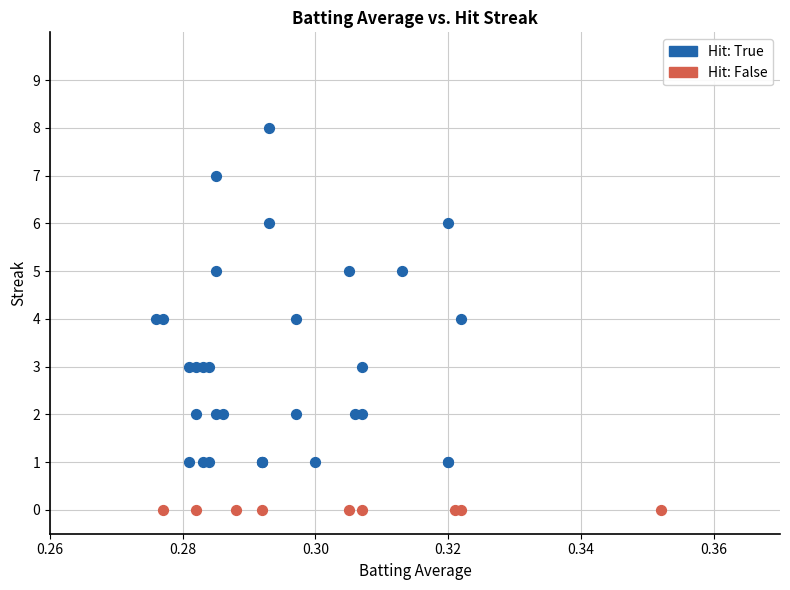

Which series contains the lowest Y value?

Hit: False